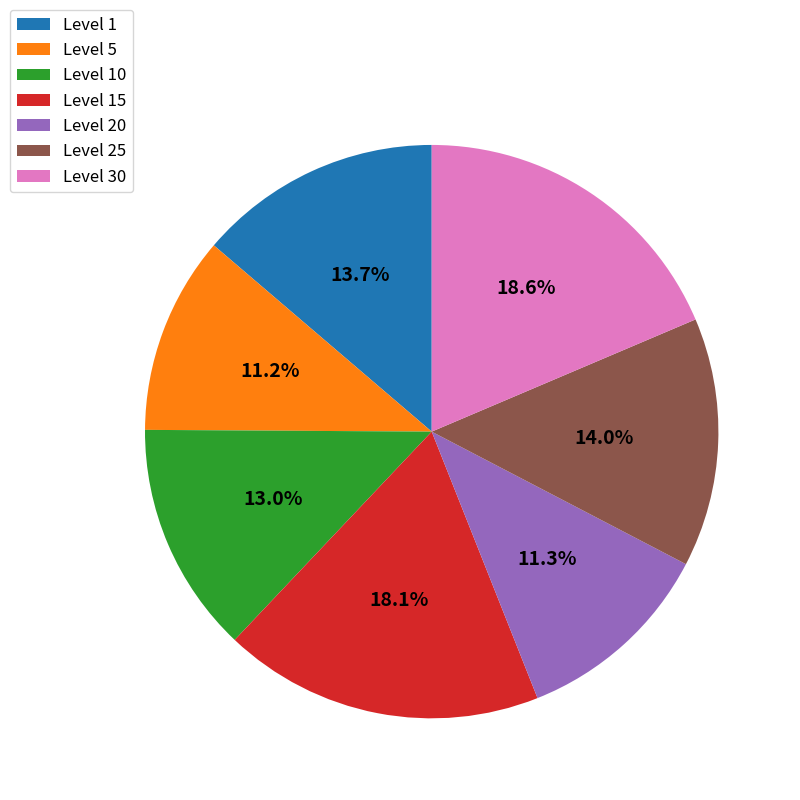

What is the ratio of the value at Level 5 to the value at Level 25?

0.8